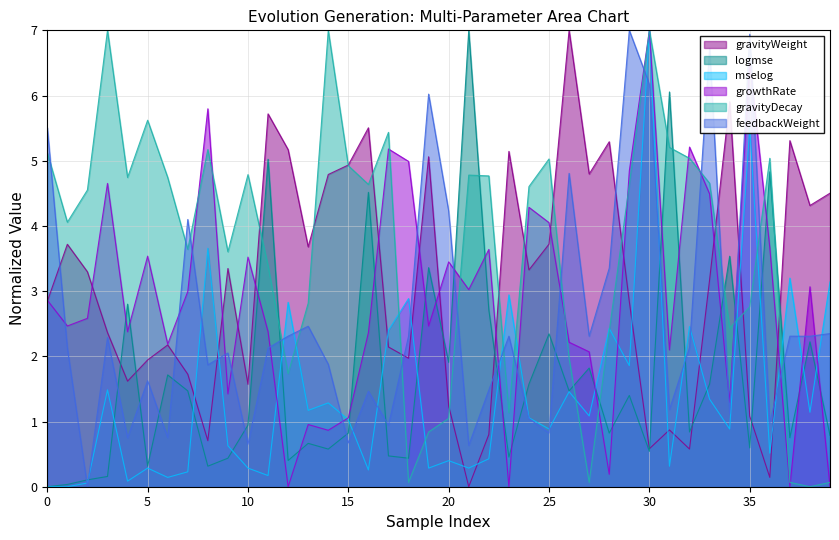

What is the total value across all series at 38?

13.1